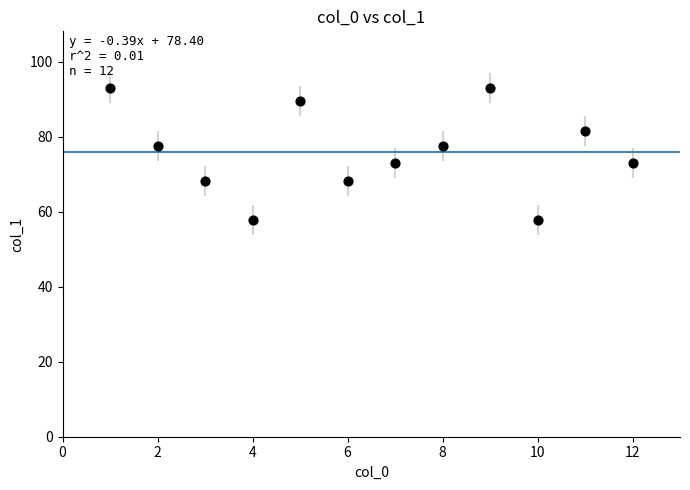

What is the average Y value?

75.9